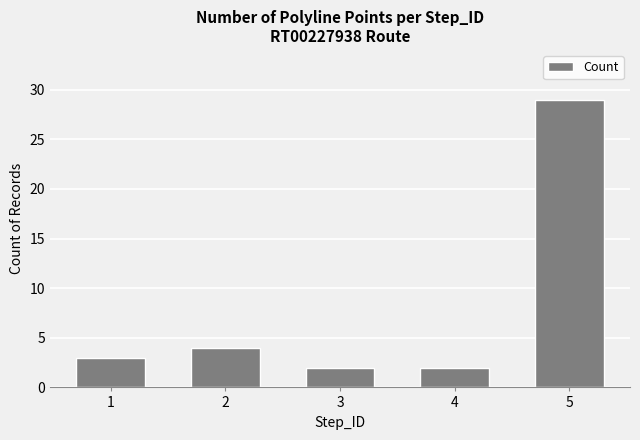

Which category has the highest value across all series?

5